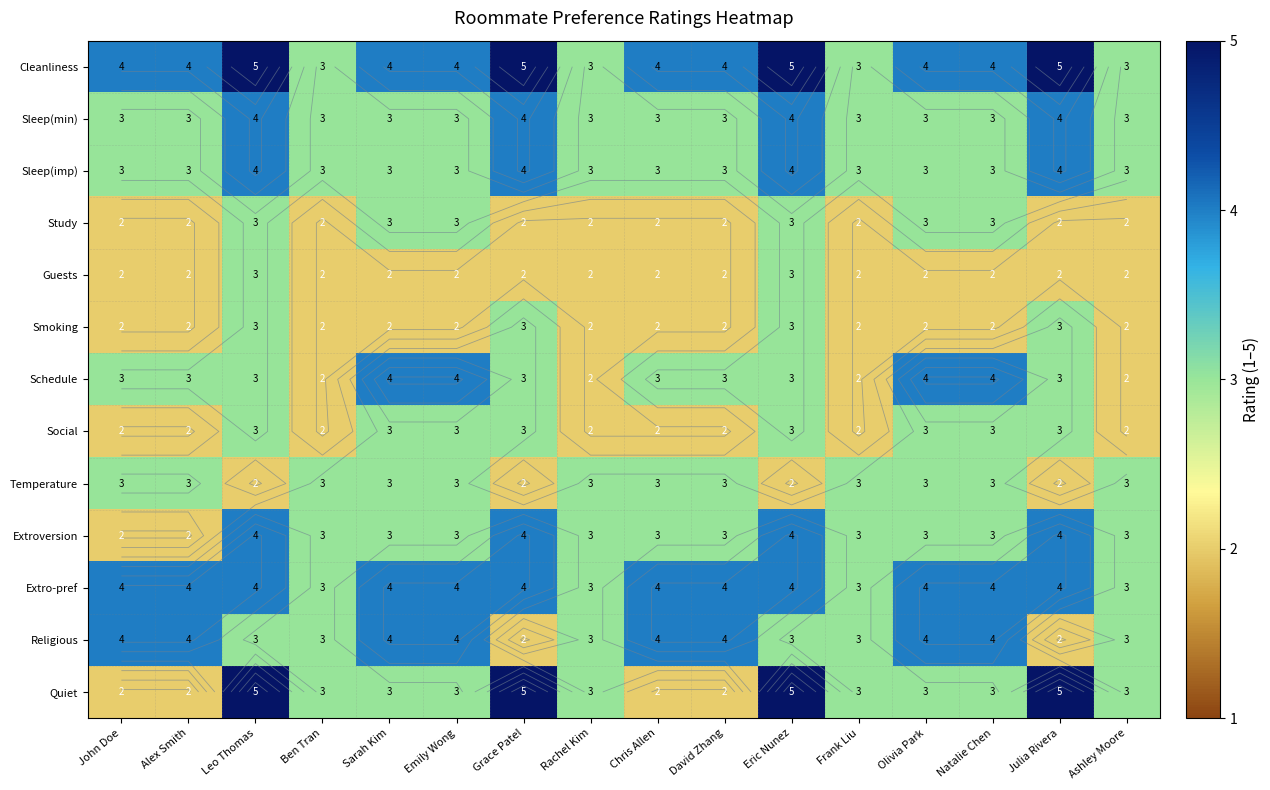

At Natalie Chen, list the series in order from largest to smallest.

Cleanliness, Schedule, Extro-pref, Religious, Sleep(min), Sleep(imp), Study, Social, Temperature, Extroversion, Quiet, Guests, Smoking